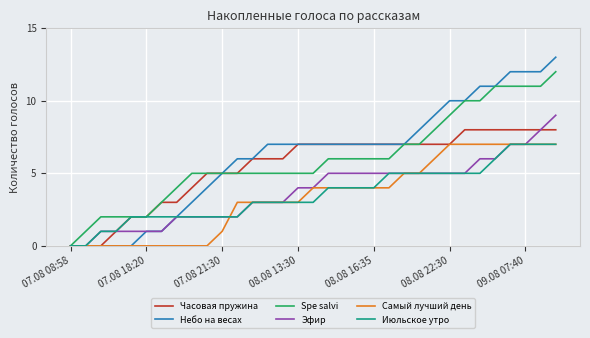

Which series has the largest range (max minus min)?

Небо на весах